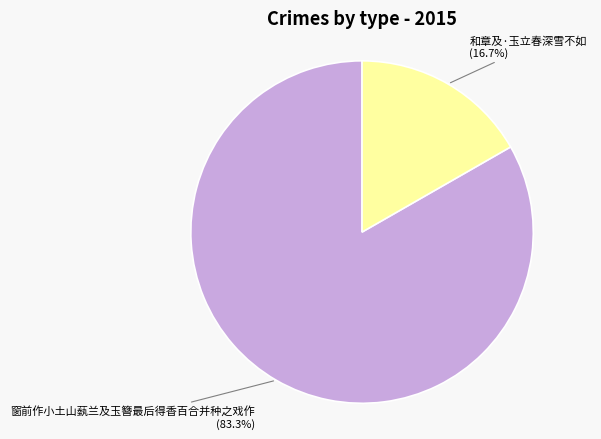

Does any single category account for the majority?

Yes